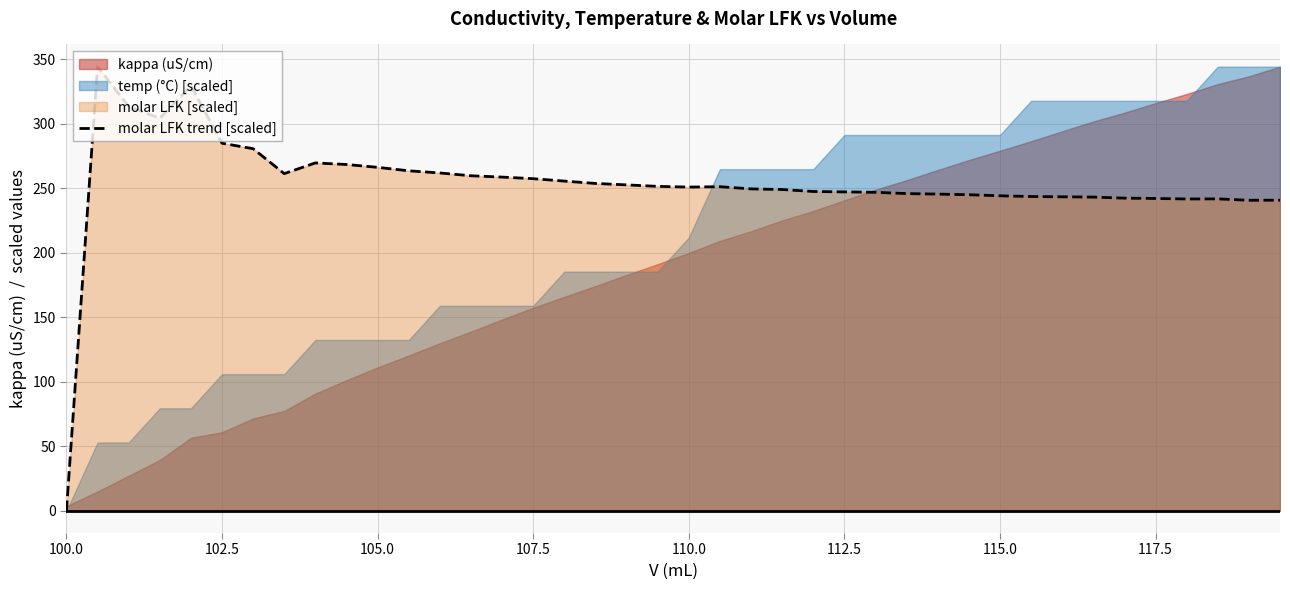

Which category has the lowest value in the molar LFK trend [scaled] series?

100.0